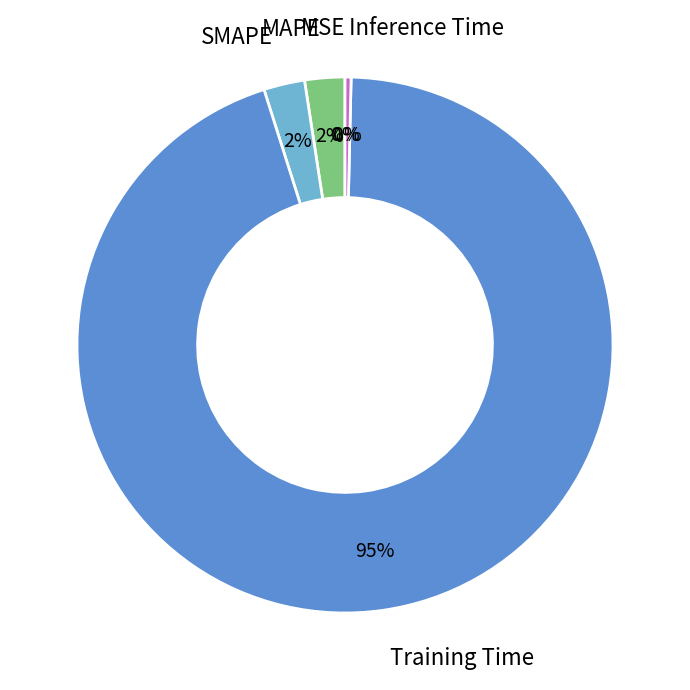

Between Inference Time and Training Time, which is larger?

Training Time